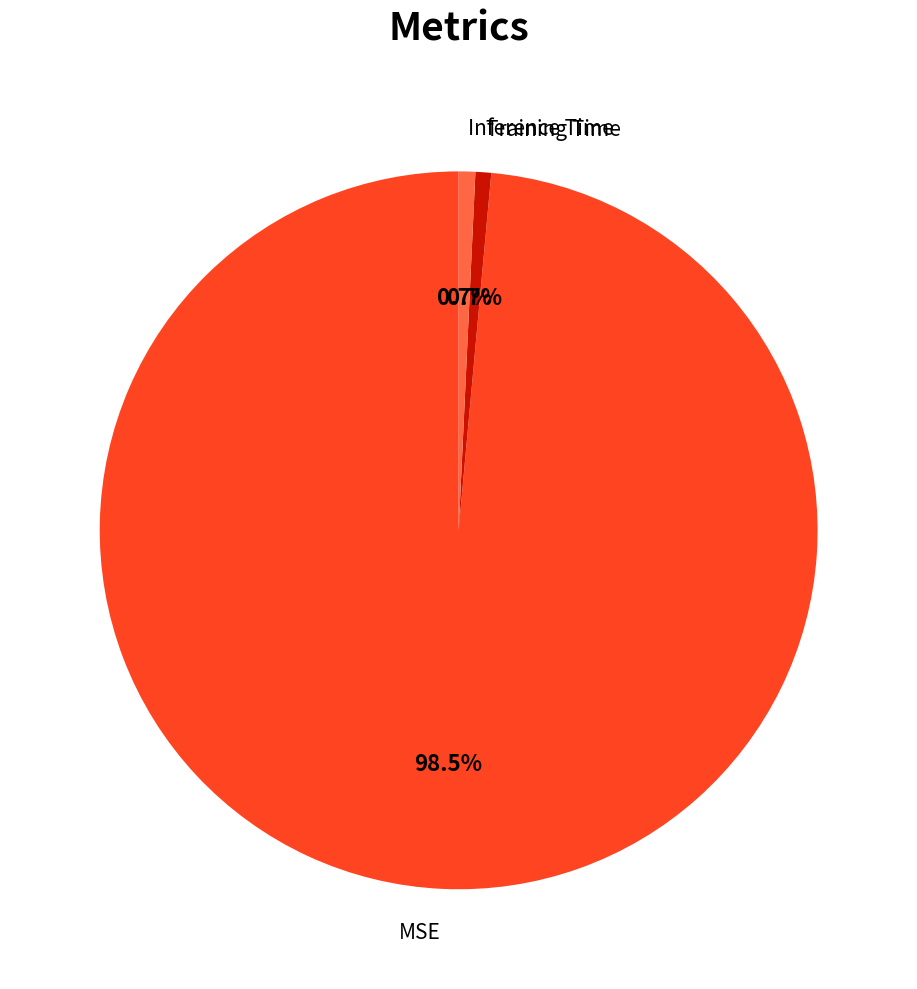

Does any single category account for the majority?

Yes